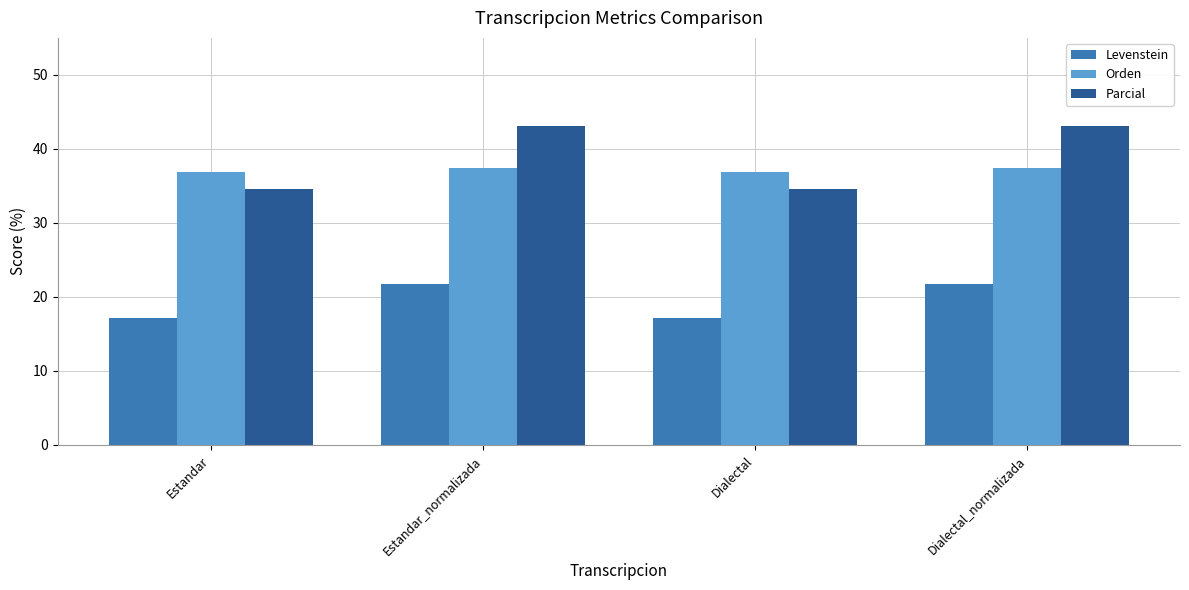

What is the lowest value of the Levenstein series?

17.2